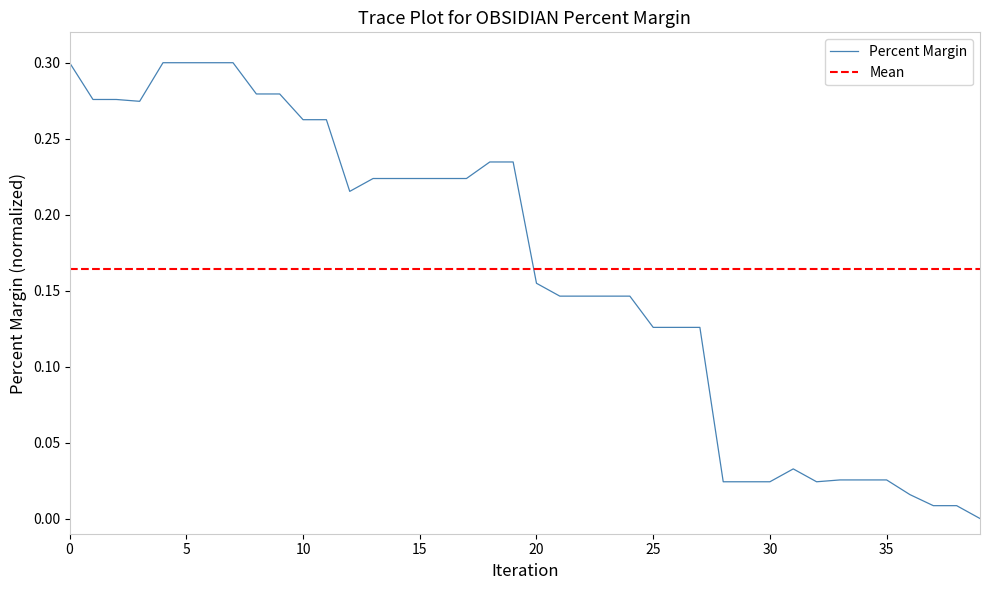

What is the label of the 8th point from the right?

32